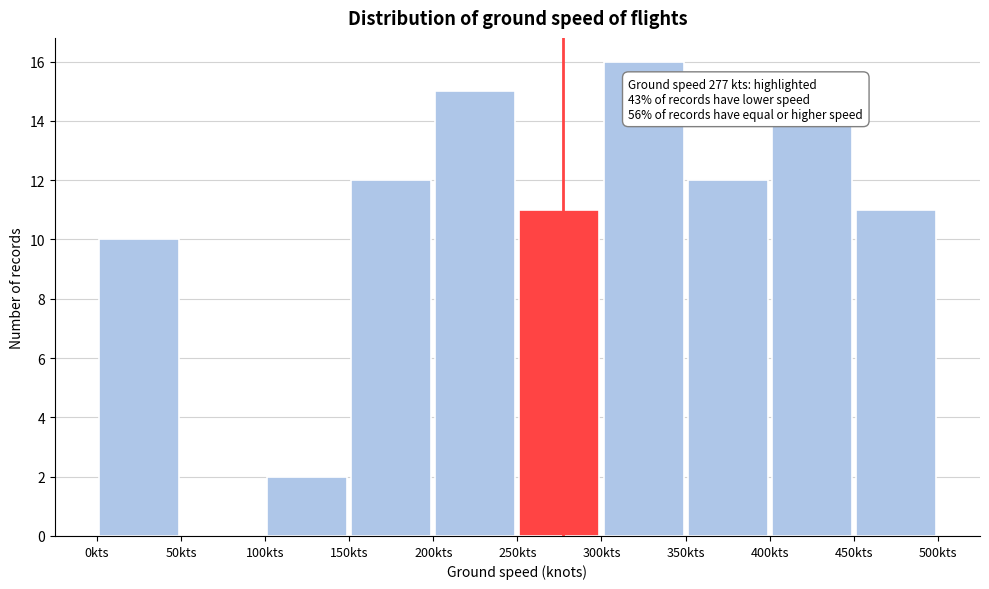

Over which range of the x-axis is the bar tallest?

300 to 350